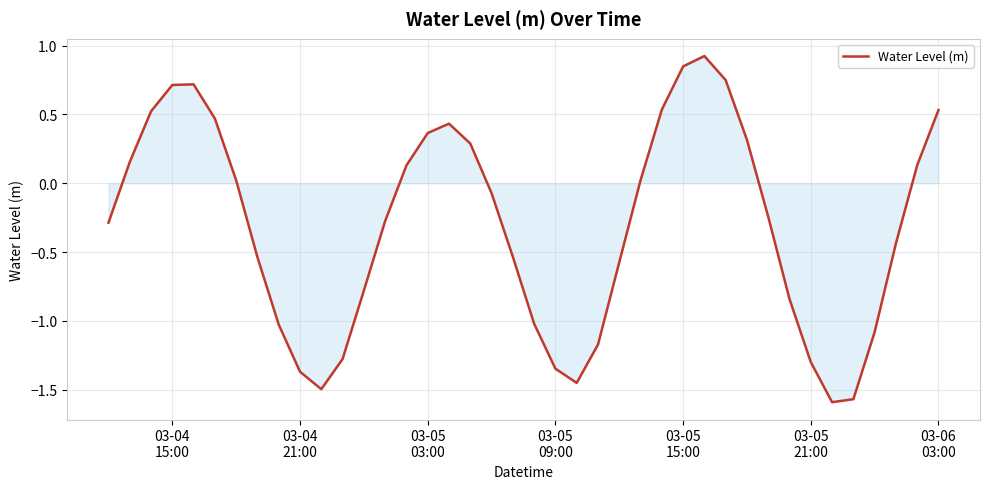

What is the greatest value displayed?

0.9